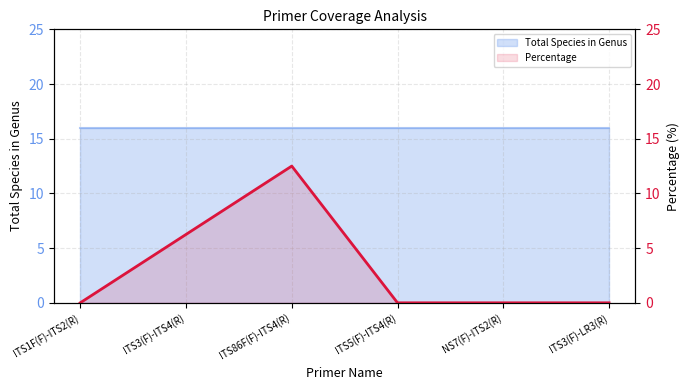

Read the value at ITS3(F)-ITS4(R).

6.2